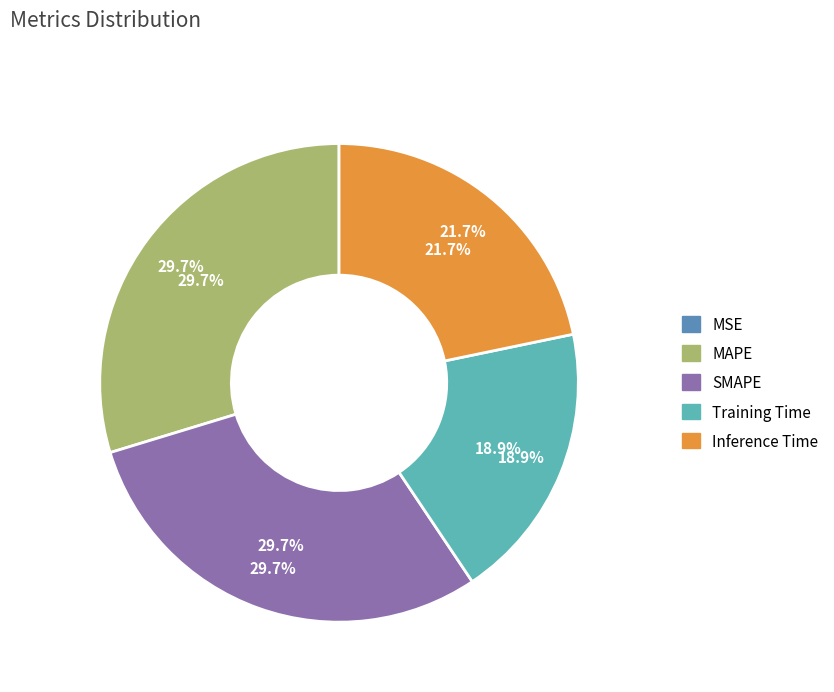

Rank the categories by value from lowest to highest.

MSE, Training Time, Inference Time, SMAPE, MAPE